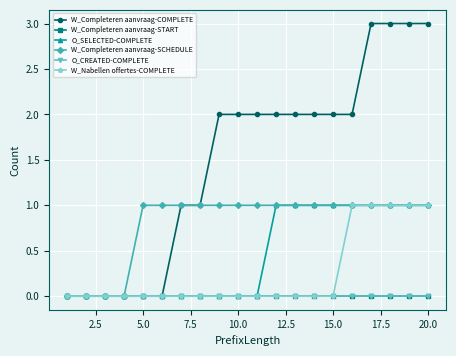

Does the chart have visible grid lines?

Yes